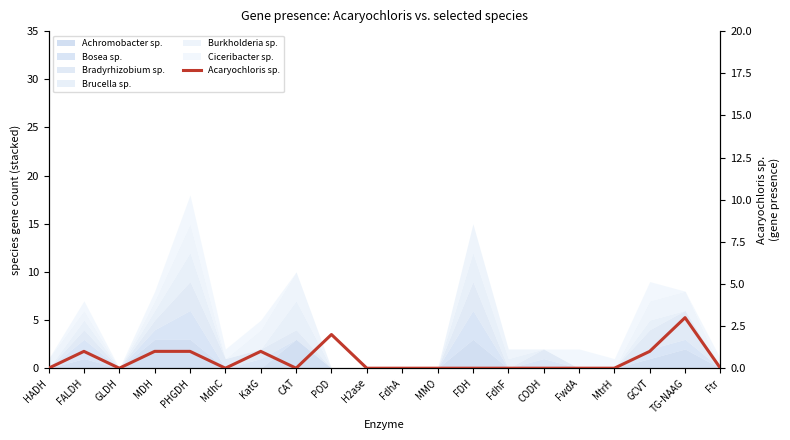

How many lines are shown in the chart?

1